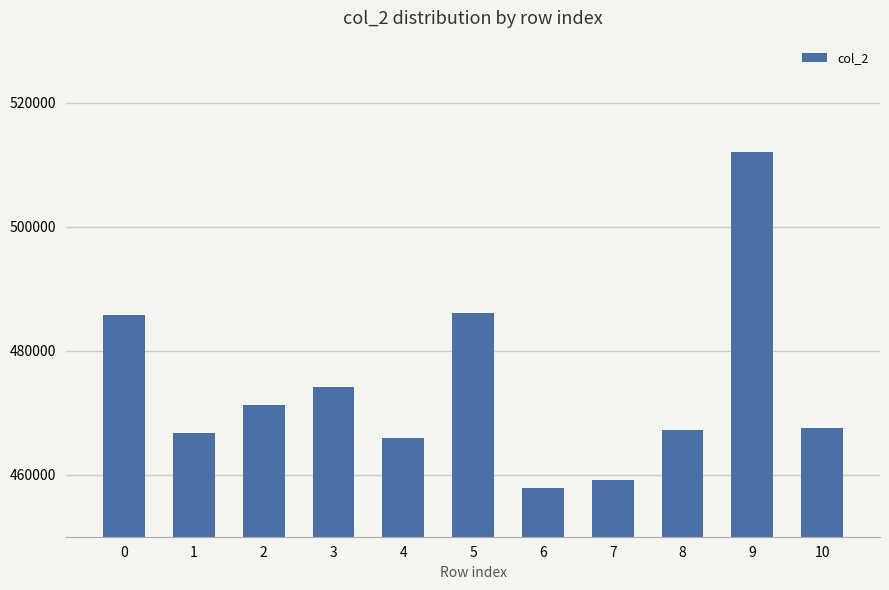

What is the difference between the values at 1 and 4?

792